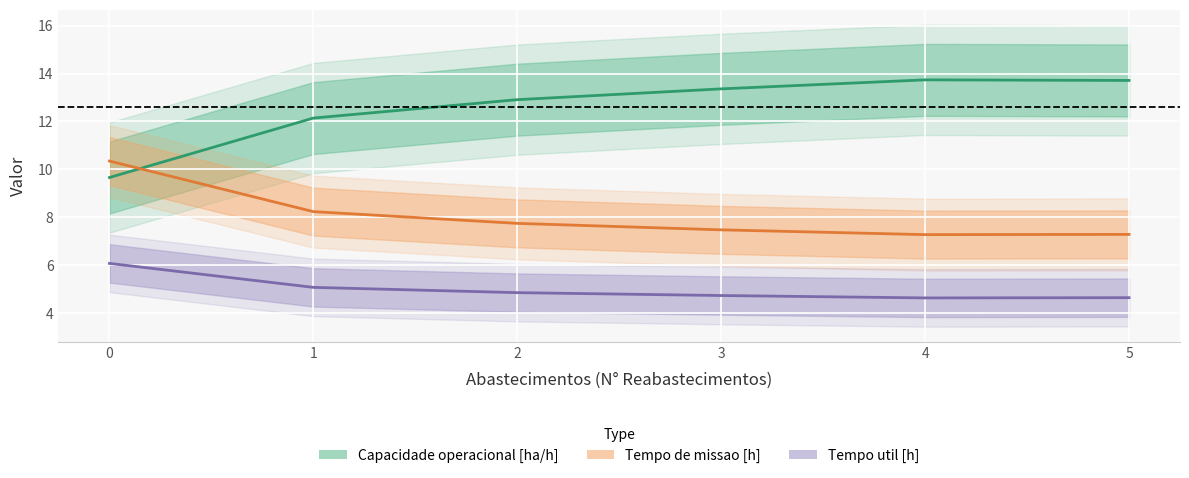

What is the value of the Capacidade operacional [ha/h] point at the 5th from the left?

13.7